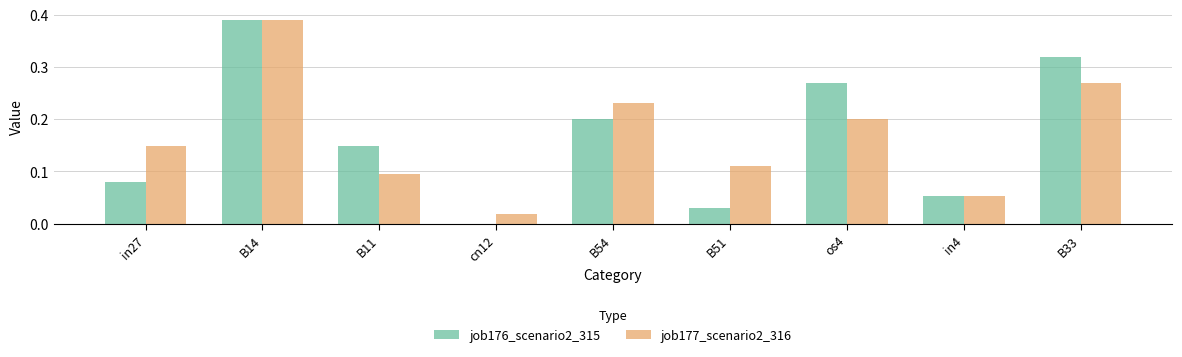

Which series changed the most between B11 and os4?

job176_scenario2_315